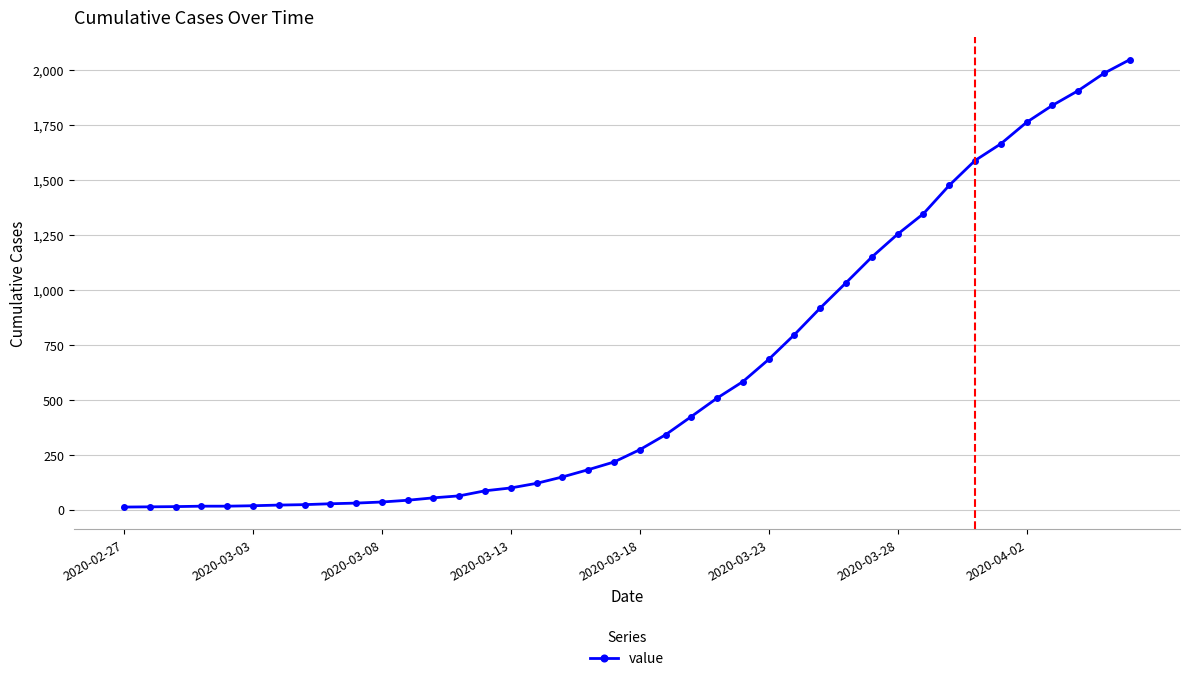

What is the maximum value shown in the chart?

2049